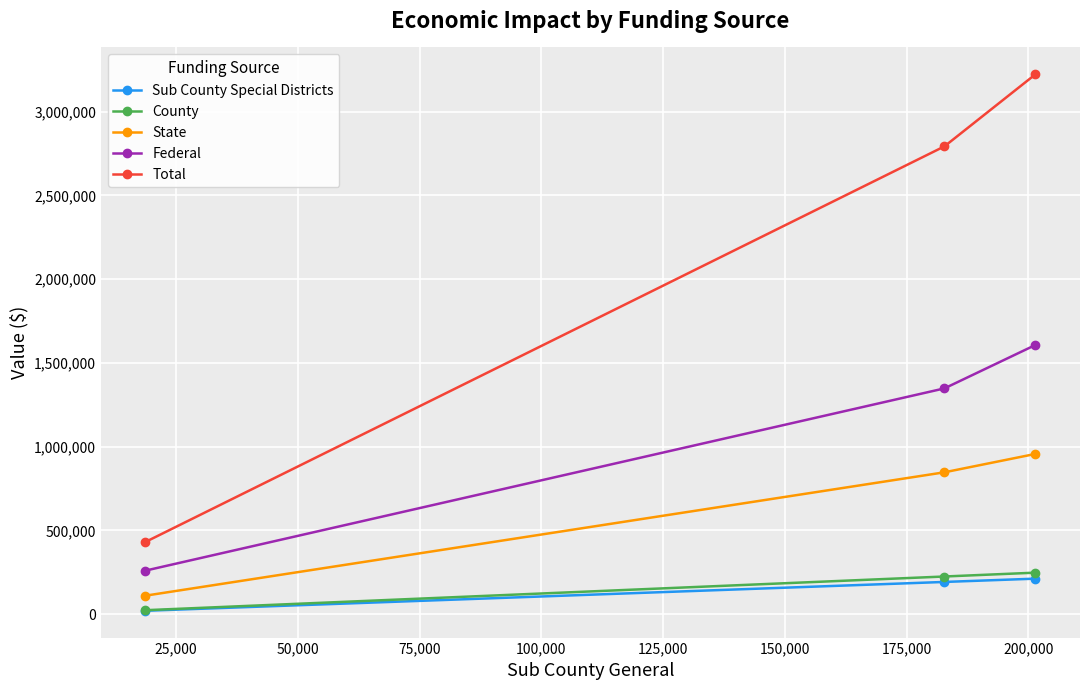

How many data points does each series have?

3